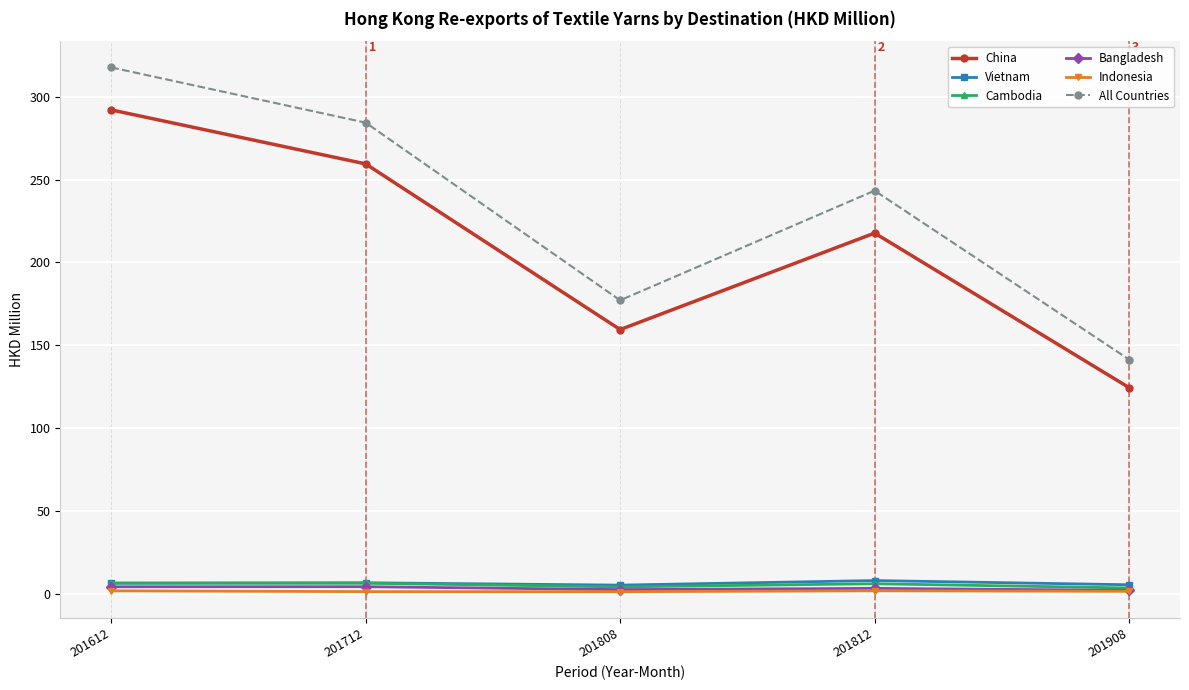

How many values in the Bangladesh series exceed 3?

3